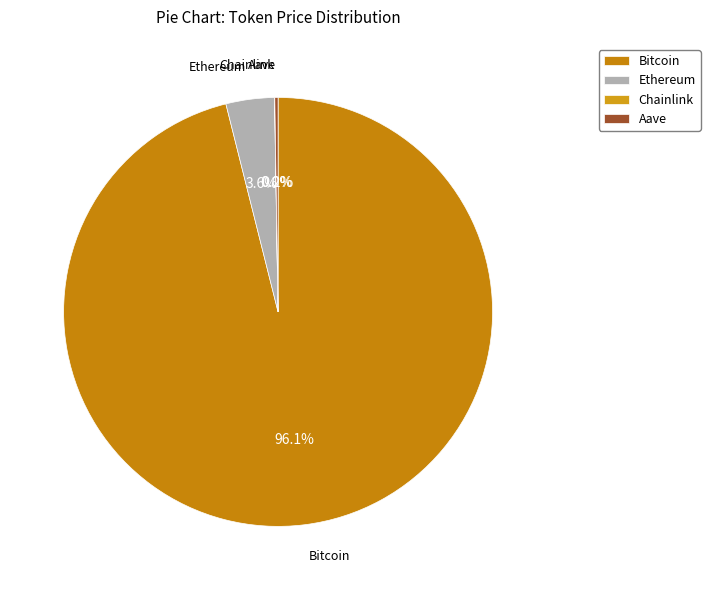

Which category has the biggest portion of the pie?

Bitcoin